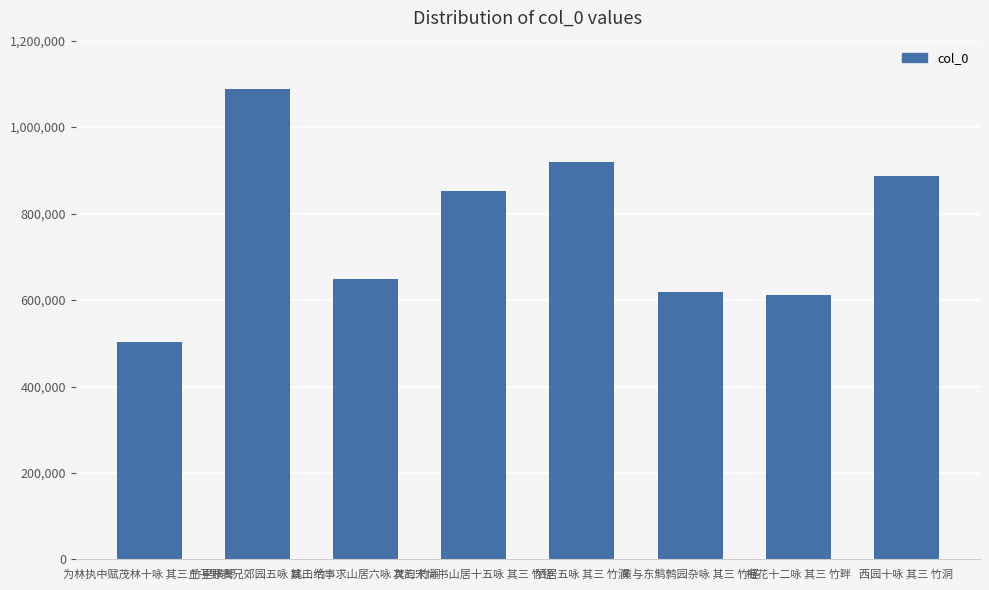

What is the change in value from 丘子野表兄郊园五咏 其三 竹 to 梅花十二咏 其三 竹畔?

-474900